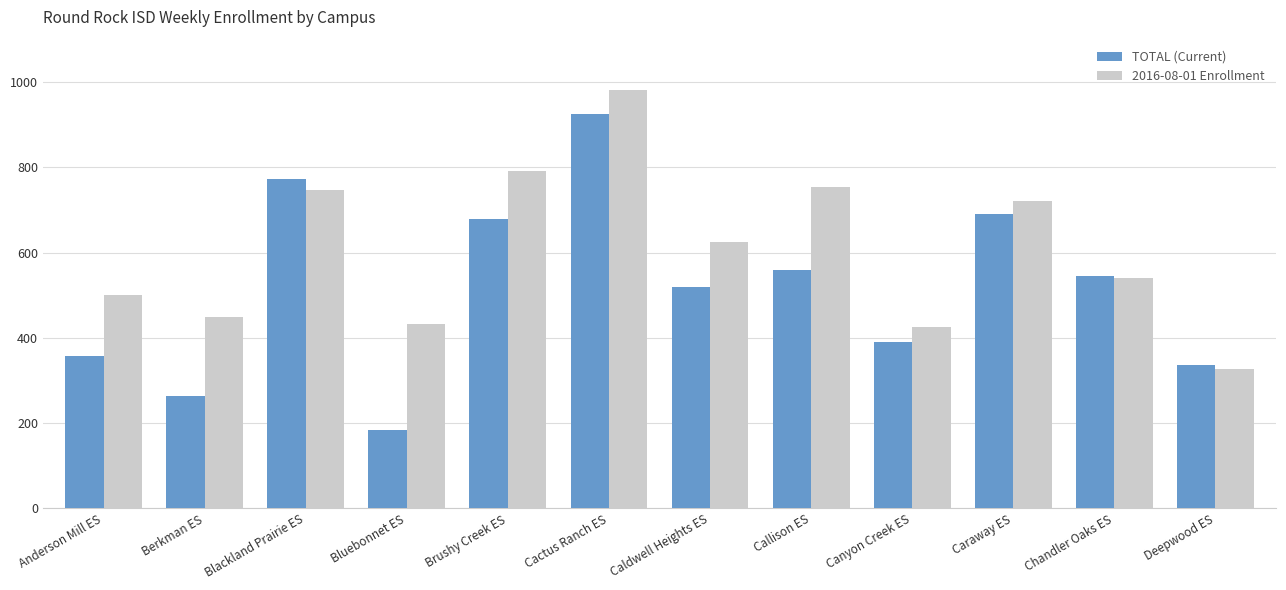

Which series has the largest total across all categories?

2016-08-01 Enrollment